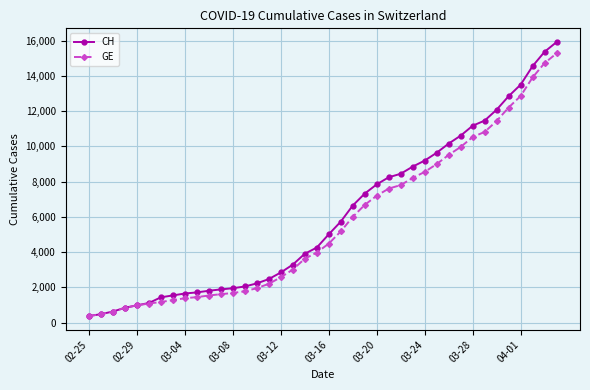

Which series has the widest spread of values?

CH